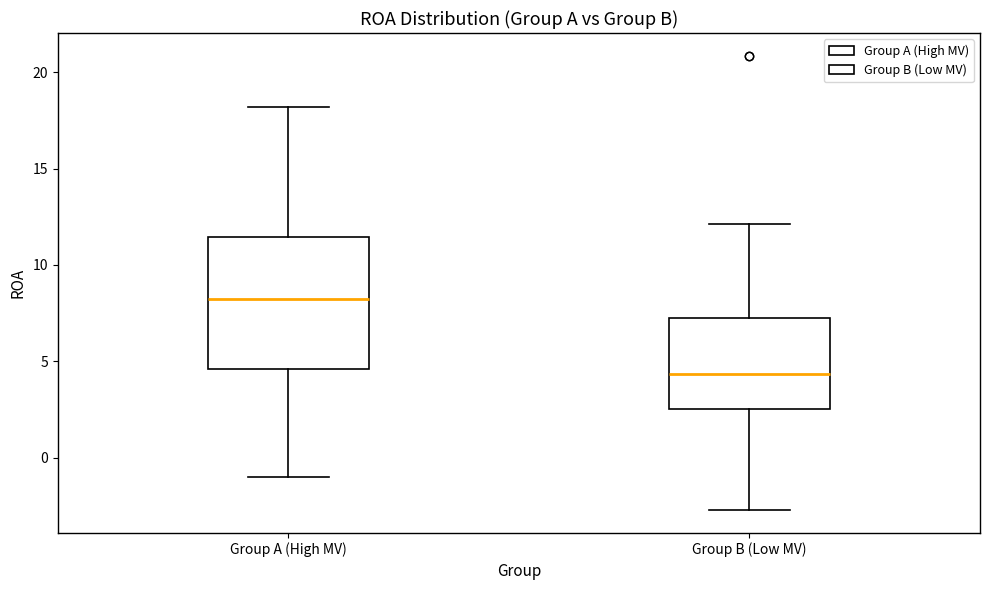

Reading left to right, transcribe this box plot: for each box, give where its median line is, the range the box spans, and where its two whiskers end, as read against the y-axis. The values are not printed on the chart, so give them approximately, as read against the axis.

Group A (High MV): median 8.5, box 4.5 to 11.5, whiskers -1.0 to 18.0
Group B (Low MV): median 4.5, box 2.5 to 7.0, whiskers -2.5 to 12.0